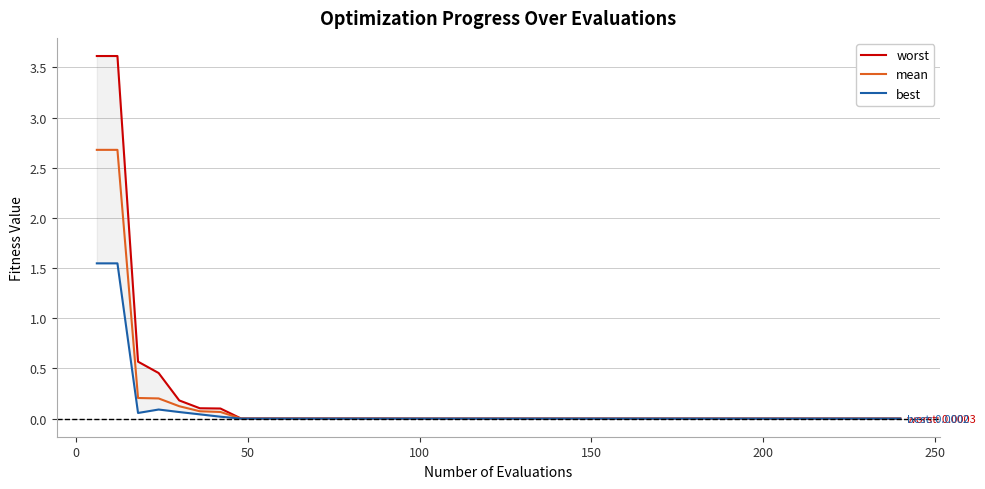

What are all the series names shown in the legend?

worst, mean, best